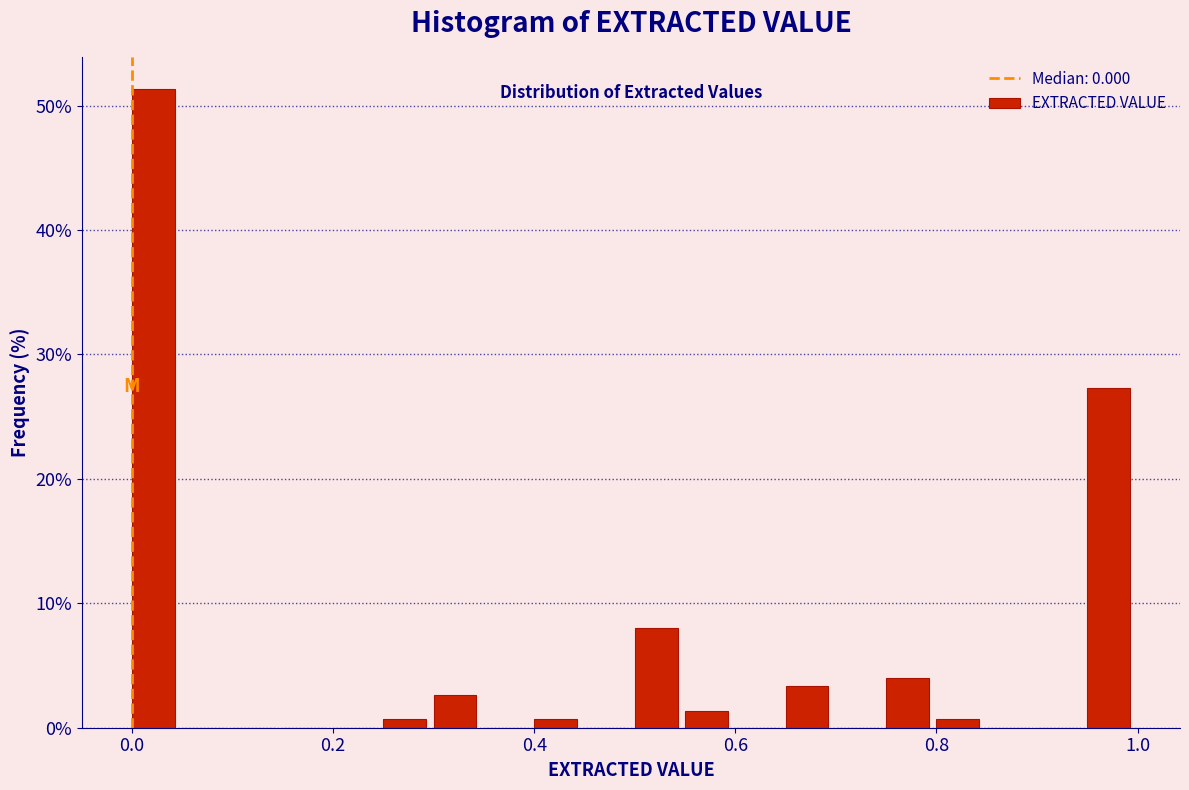

Around what value on the x-axis is the tallest bar? Give the approximate position of its centre, as read against the axis.

0.02